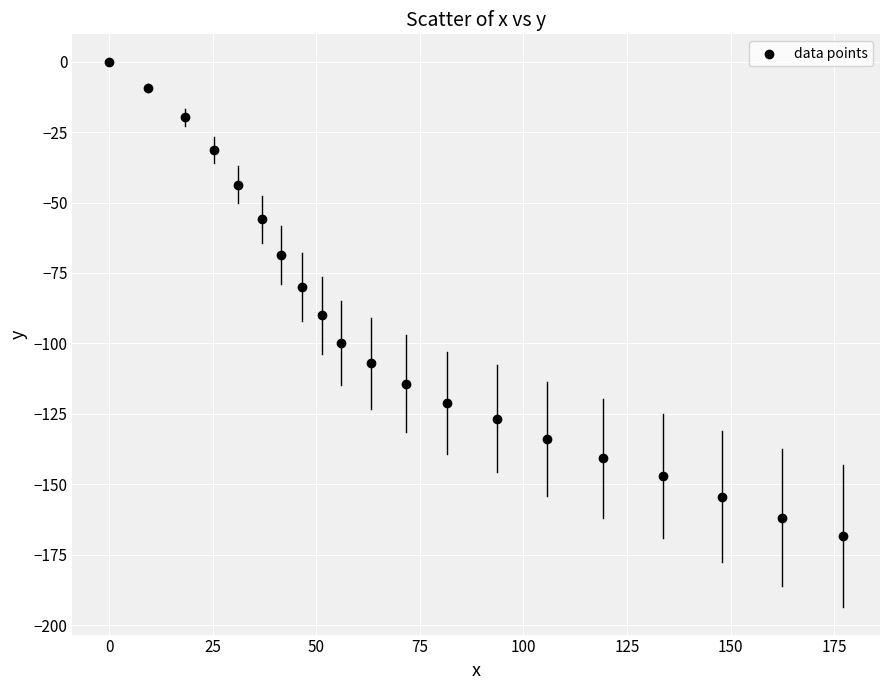

What is the range of X values (max minus min)?

177.2